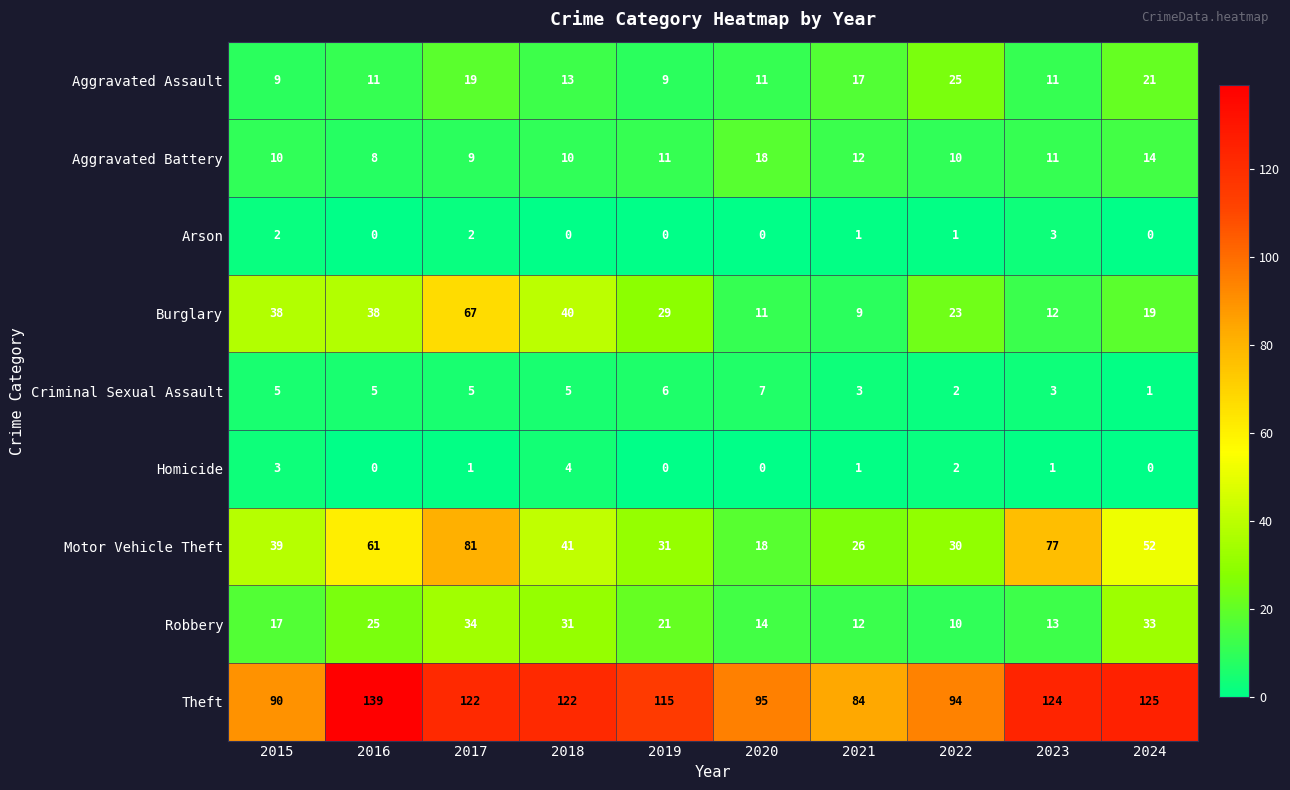

Which category has the highest value across all series?

2016